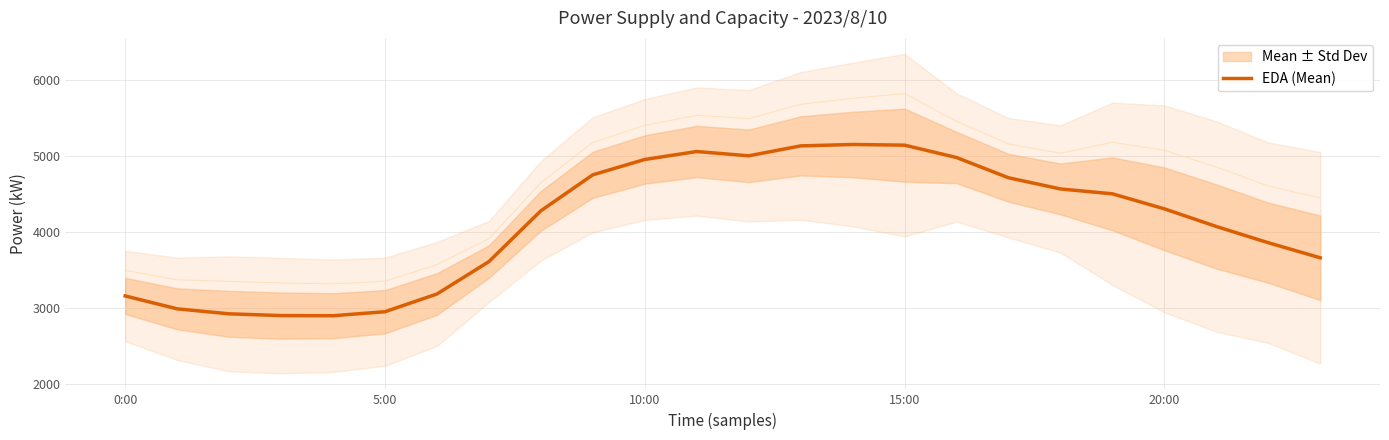

At which label does the data first exceed 4301?

9